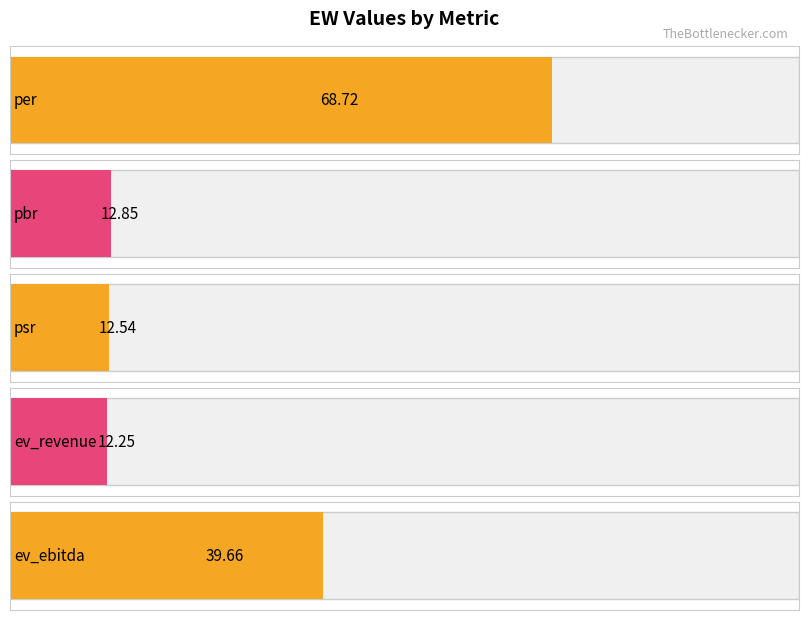

The value at ev_ebitda is 22.9. True or false?

False